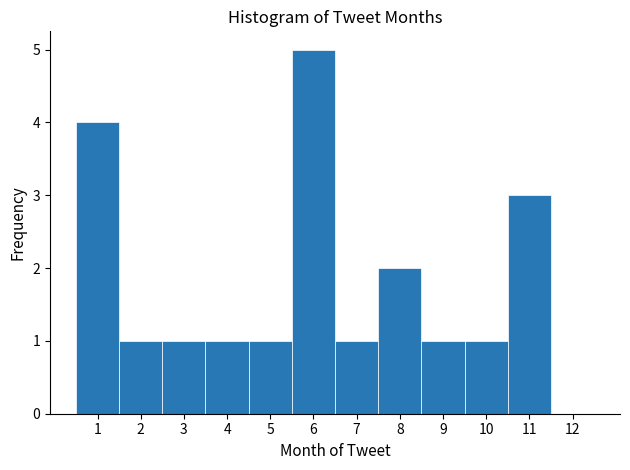

Reading left to right, transcribe this chart: for each bar, give the range it covers on the x-axis and its height. The values are not printed on the chart, so give them approximately, as read against the axis.

0.5 to 1.5: 4
1.5 to 2.5: 1
2.5 to 3.5: 1
3.5 to 4.5: 1
4.5 to 5.5: 1
5.5 to 6.5: 5
6.5 to 7.5: 1
7.5 to 8.5: 2
8.5 to 9.5: 1
9.5 to 10.5: 1
10.5 to 11.5: 3
11.5 to 12.5: 0